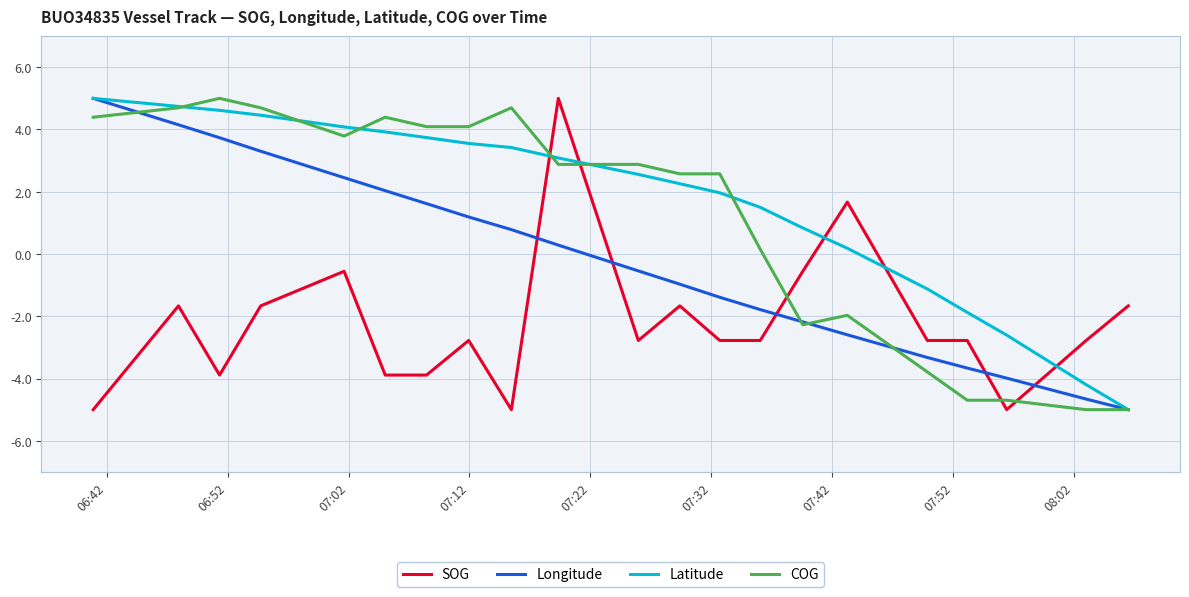

Which series ends up on top after the final intersection of COG and SOG?

SOG